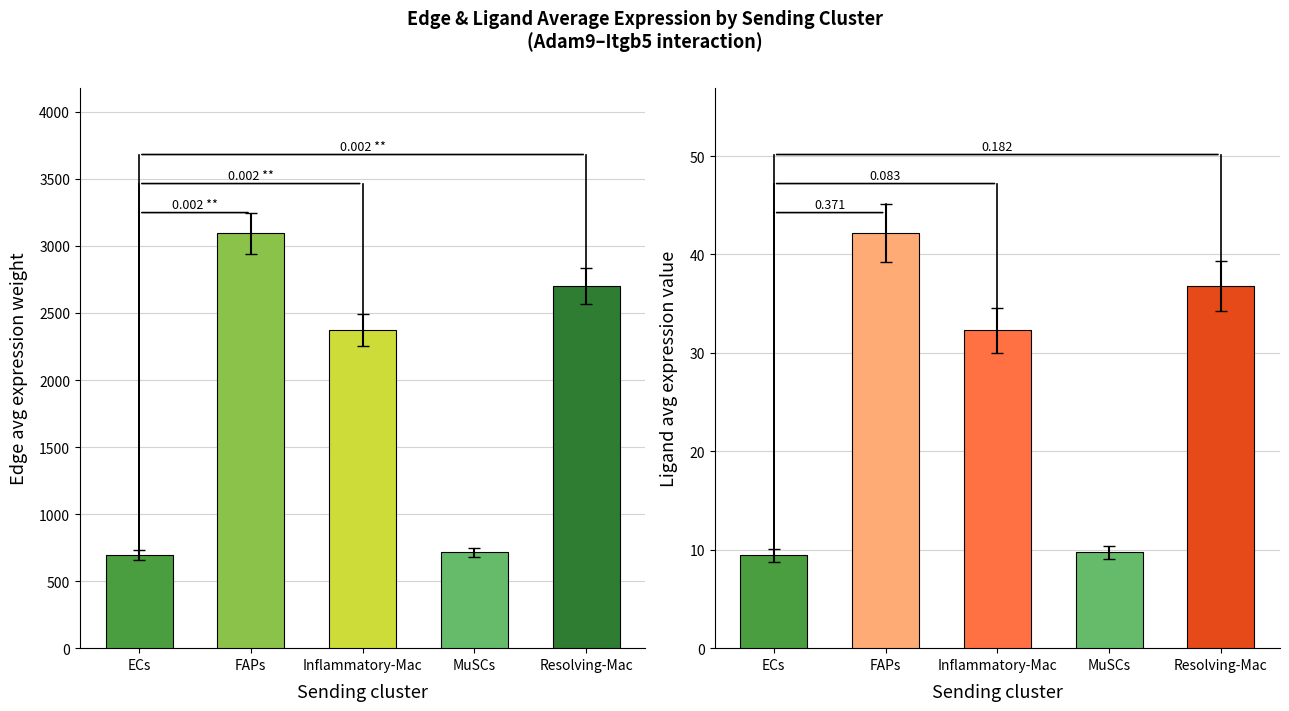

At which label does Ligand avg expression value reach its peak?

FAPs